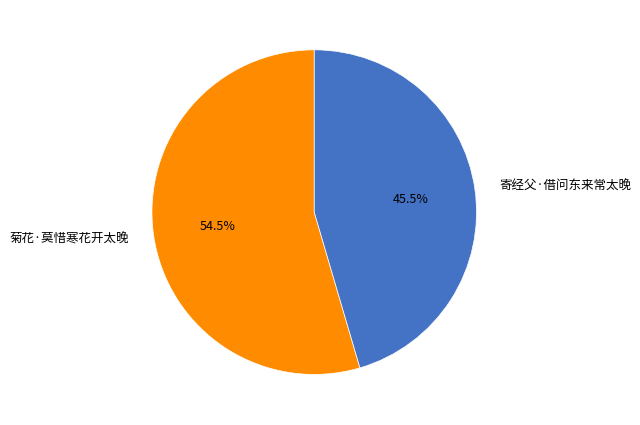

What is the ratio of the value at 菊花·莫惜寒花开太晚 to the value at 寄经父·借问东来常太晚?

1.2